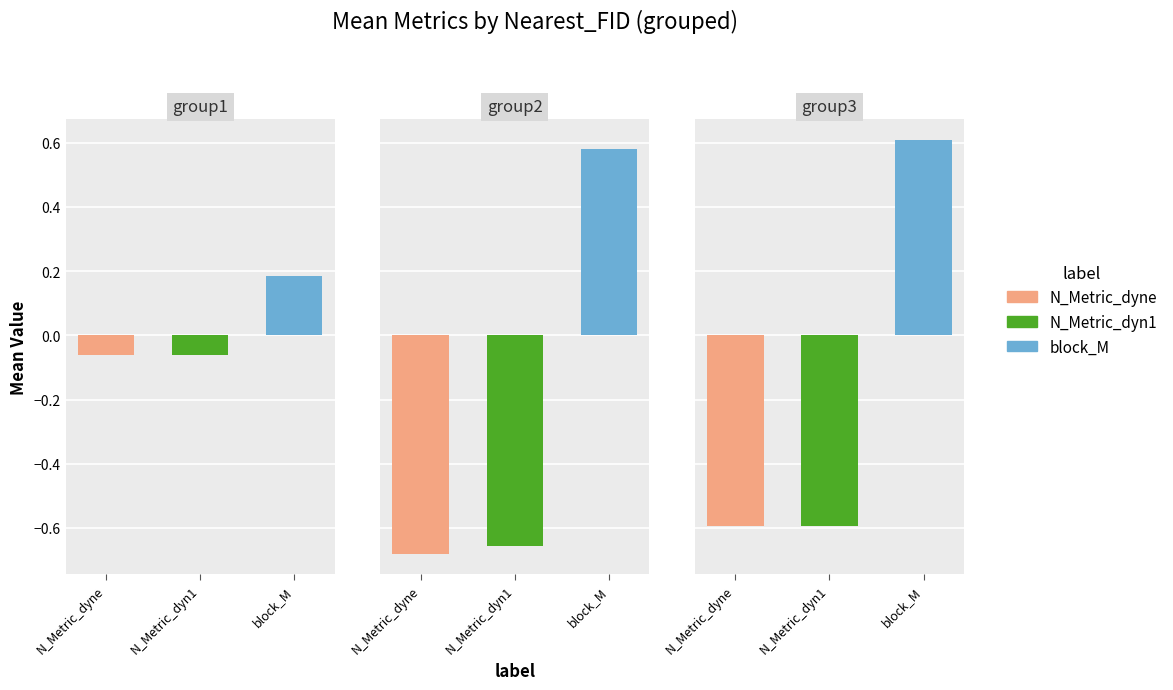

What is the sum of all block_M values?

1.4